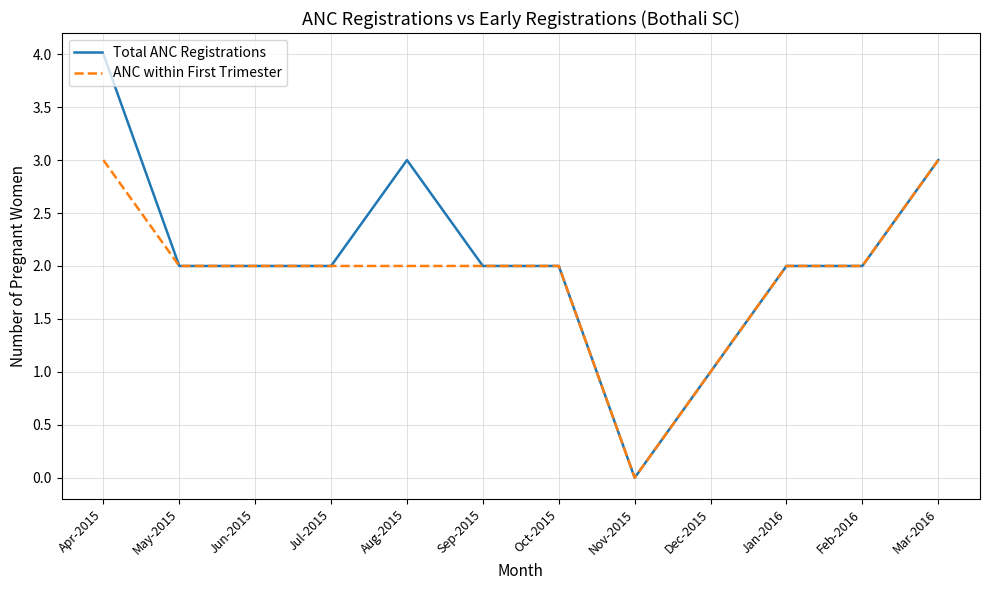

What is the maximum value shown in the chart?

4